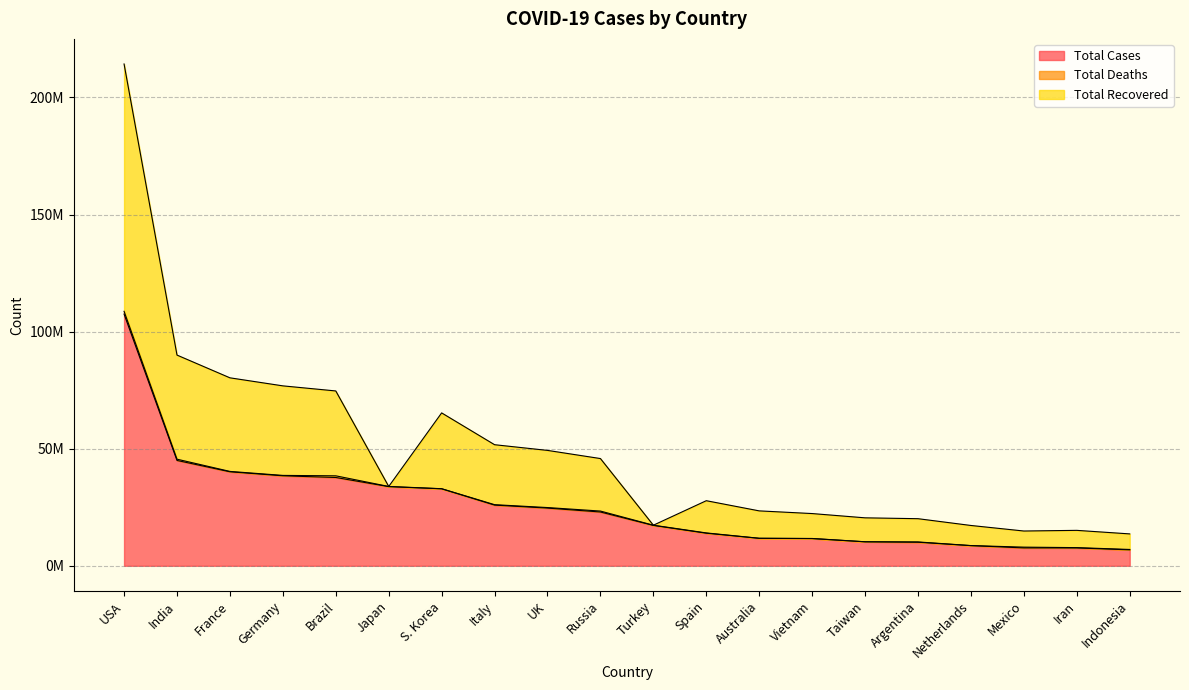

Does the chart have visible grid lines?

Yes